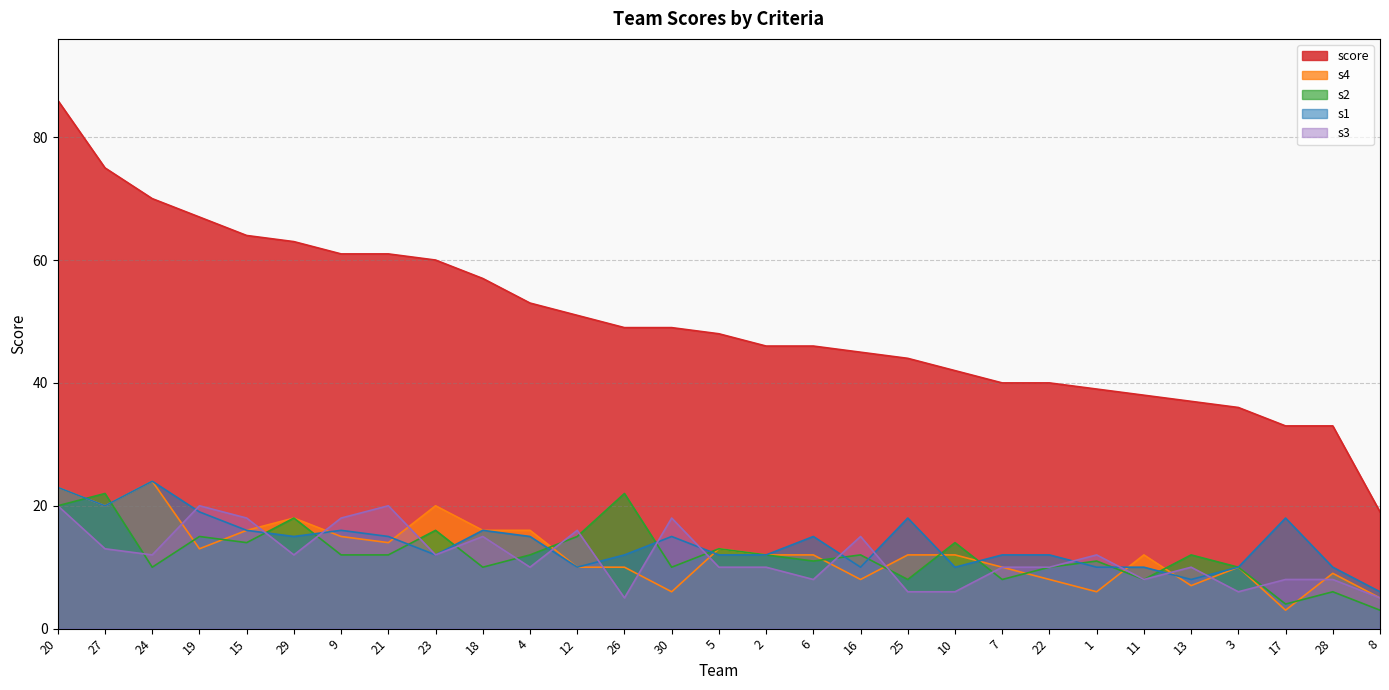

Is the value of score at 16 greater than the value of s3 at 19?

Yes